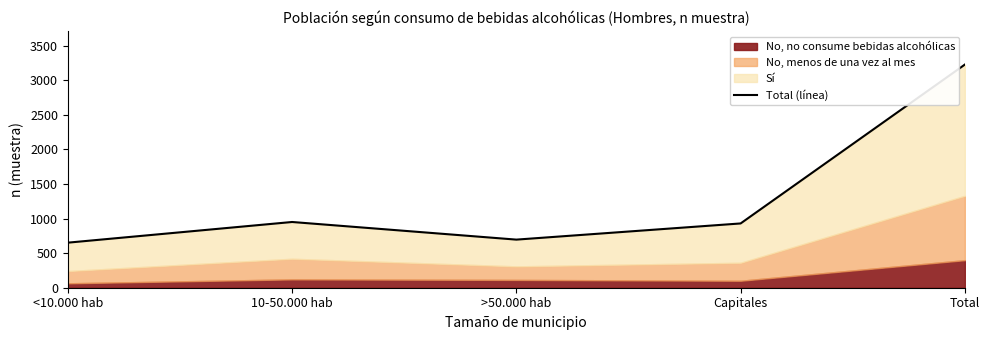

True or false: the data has more than 2 interior local peaks.

False